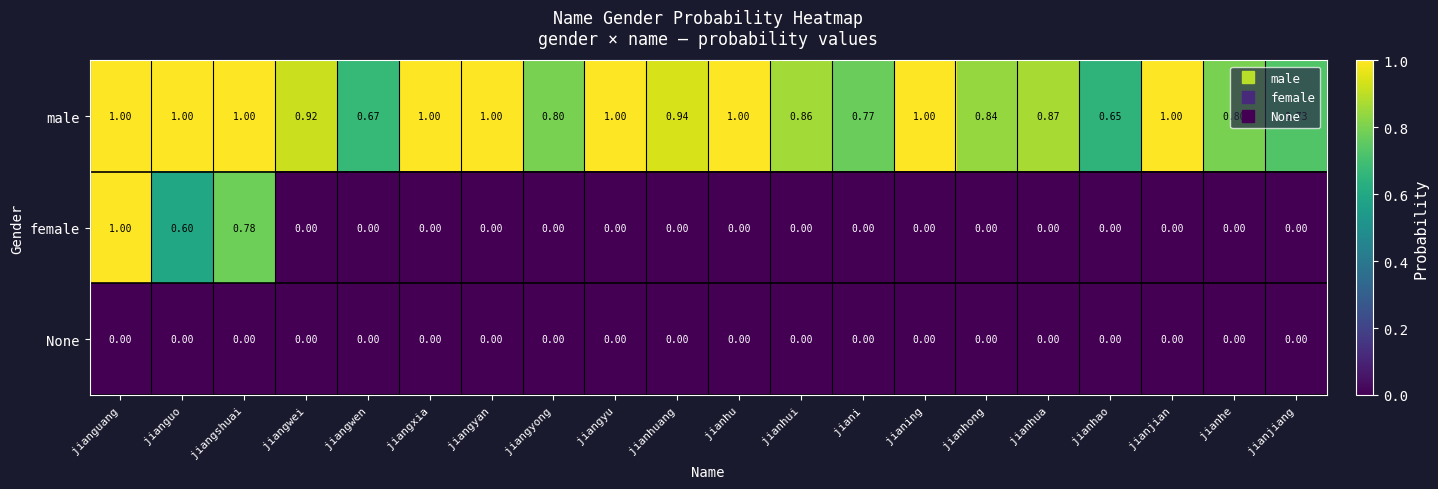

Which series changed the most between jiangwei and jianhe?

male